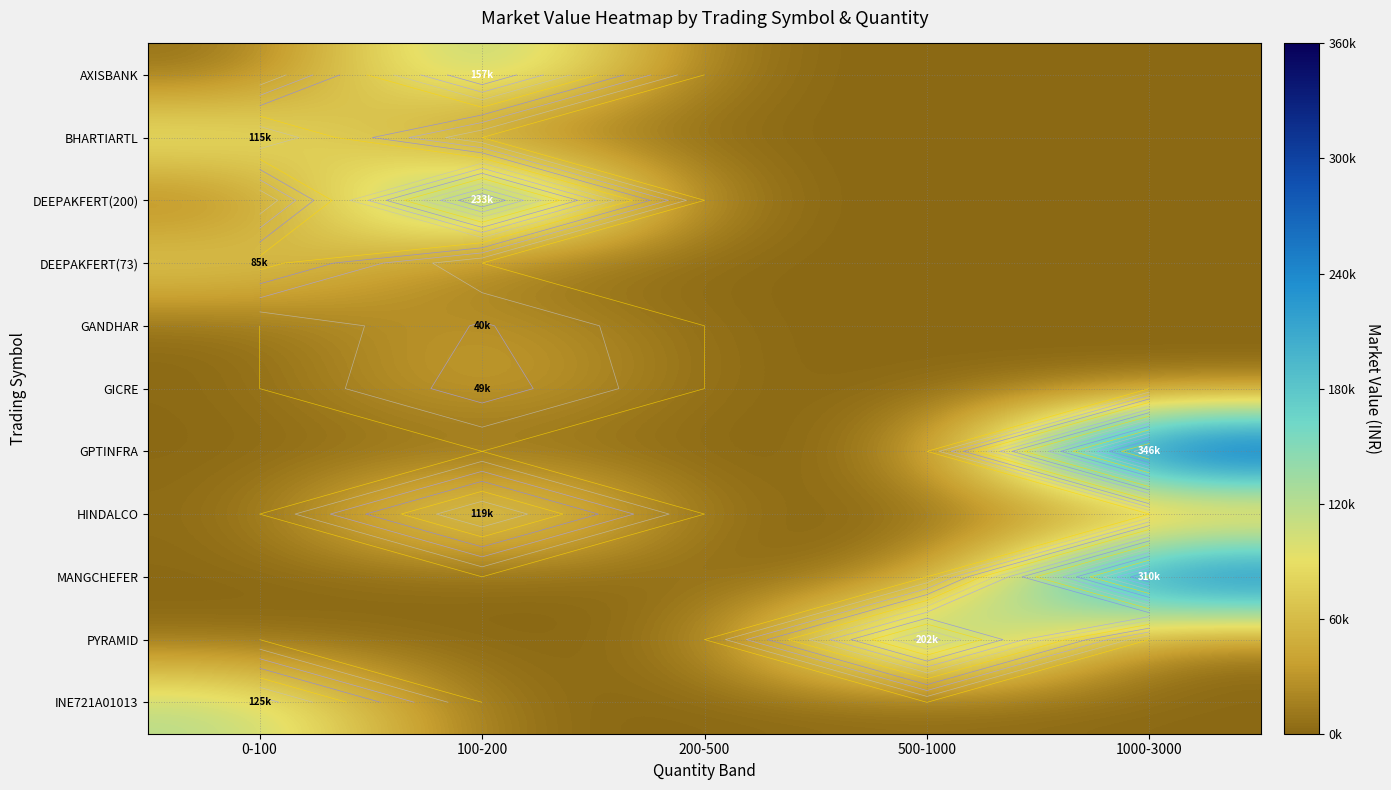

At which category is the sum across all series the highest?

1000-3000